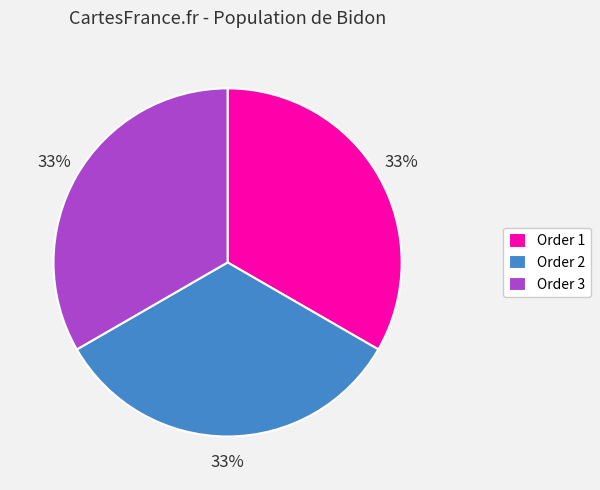

To the nearest percent, what portion does Order 2 represent?

33%